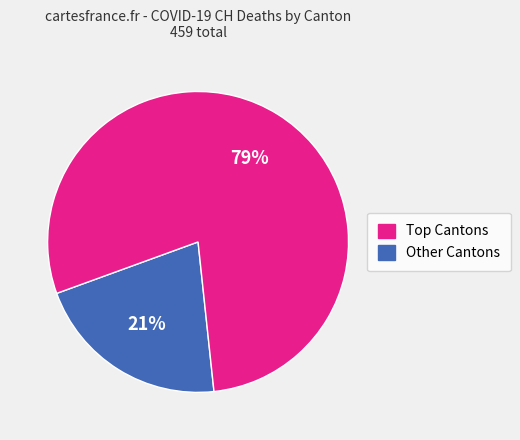

Does any single category account for the majority?

Yes